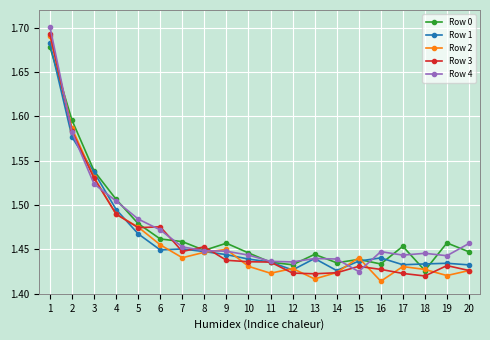

Where is the first local maximum for Row 2?

9